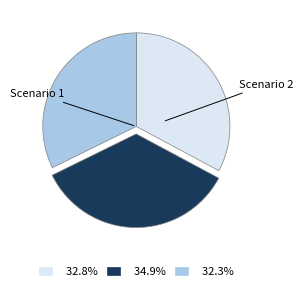

Is the sum of 34.9% and 32.3% greater than half?

Yes